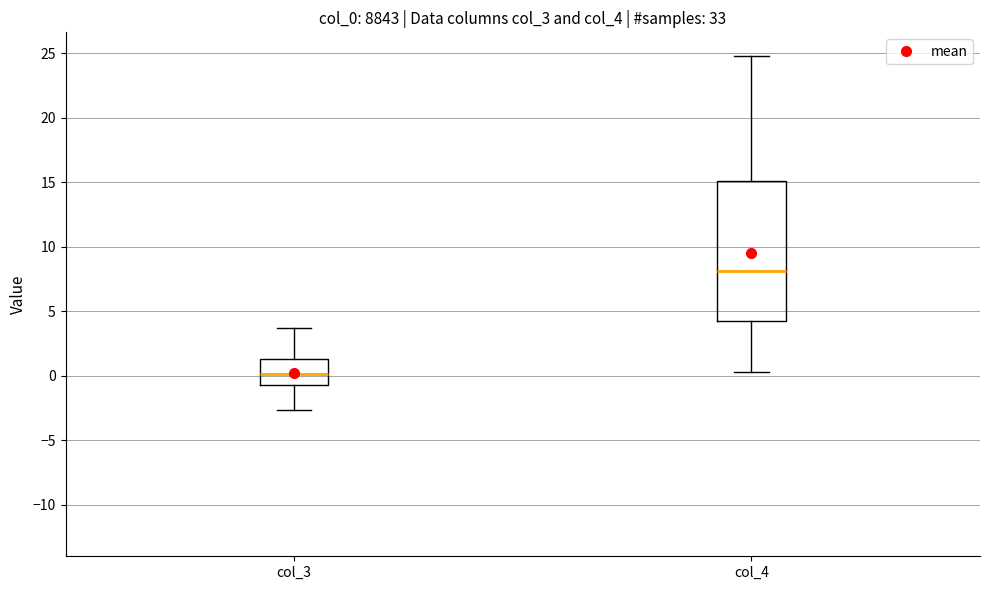

Where does the median line of the box for col_3 sit on the y-axis? The values are not printed on the chart, so give them approximately, as read against the axis.

0.0